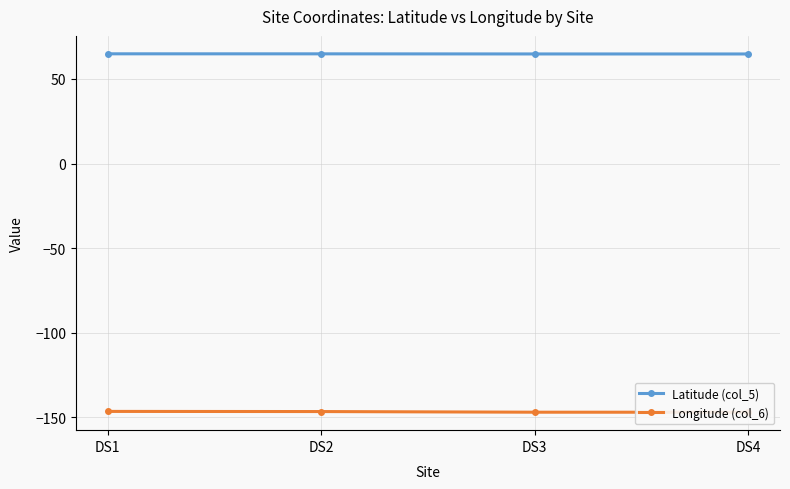

What is the value of the Longitude (col_6) point at the 1st from the left?

-146.6